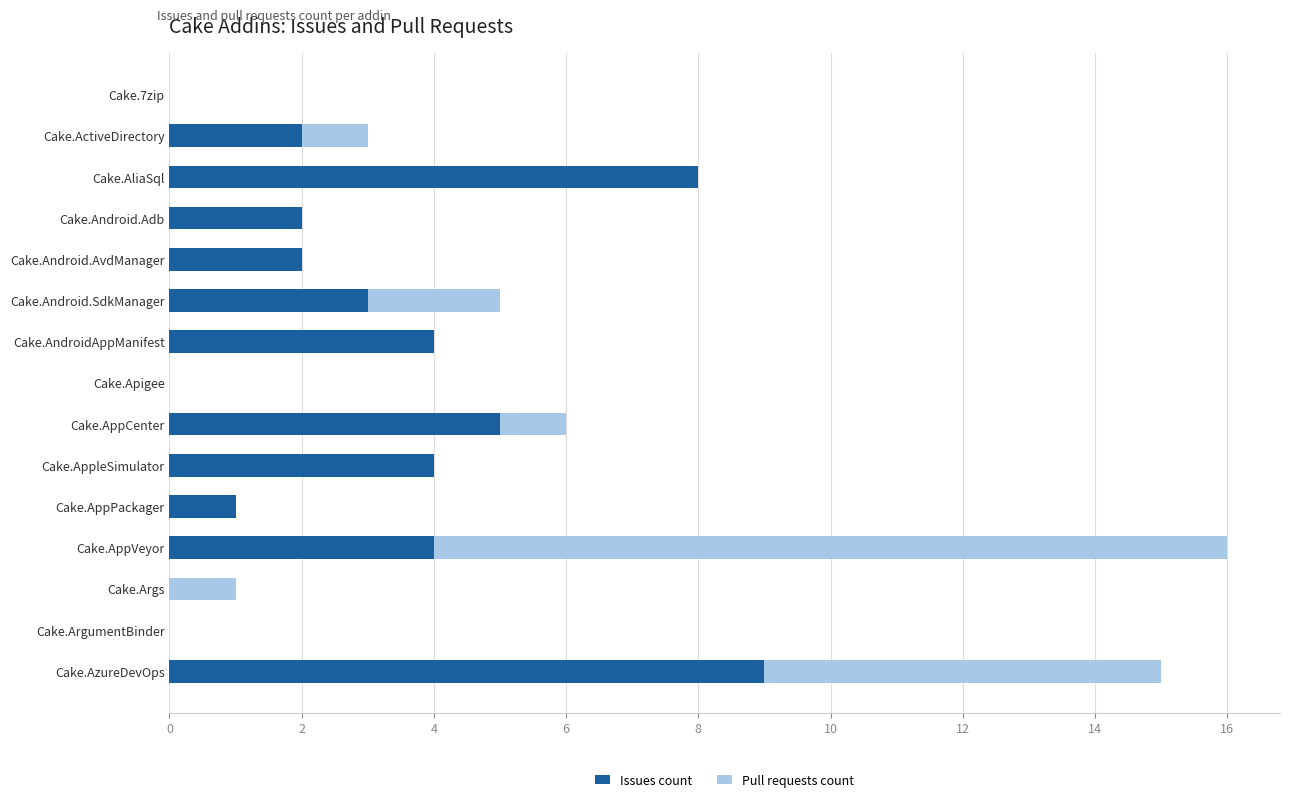

What is the average value of the Issues count series?

3